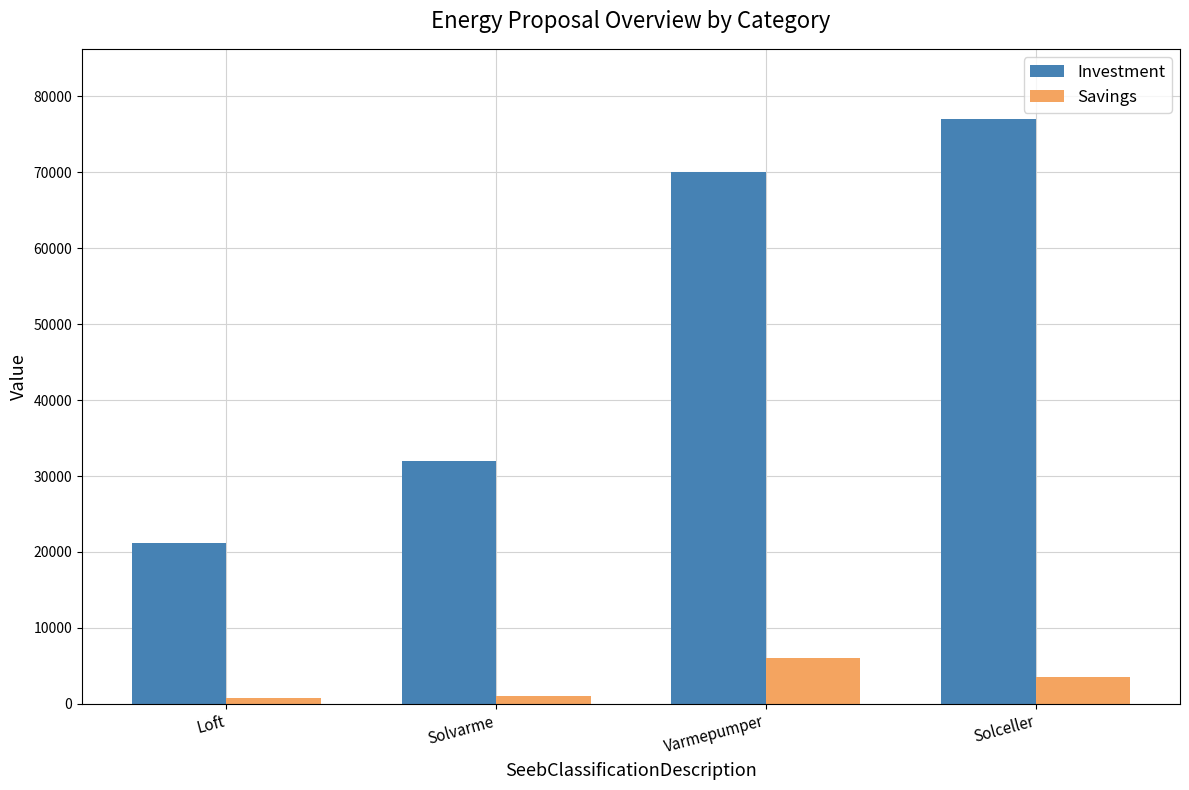

What is the approximate value of Investment at Varmepumper, to the nearest 10?

70000